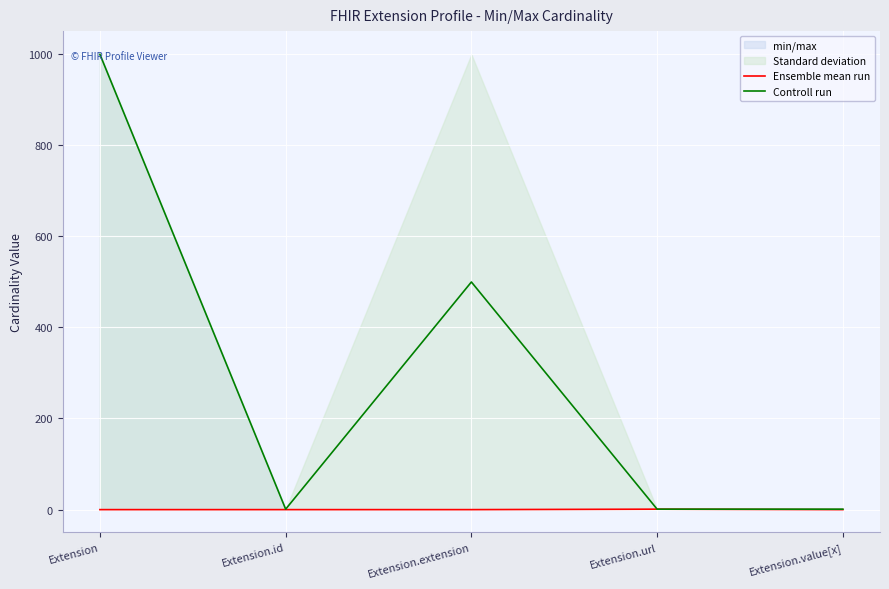

Read the Controll run value at Extension.extension.

499.5